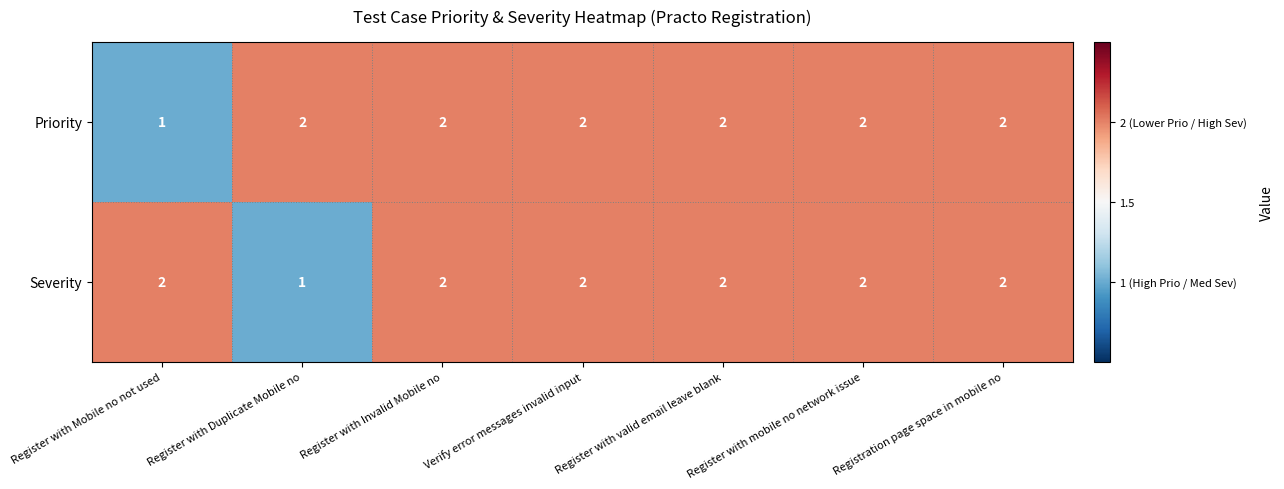

What is the total value across all series at Verify error messages invalid input?

4